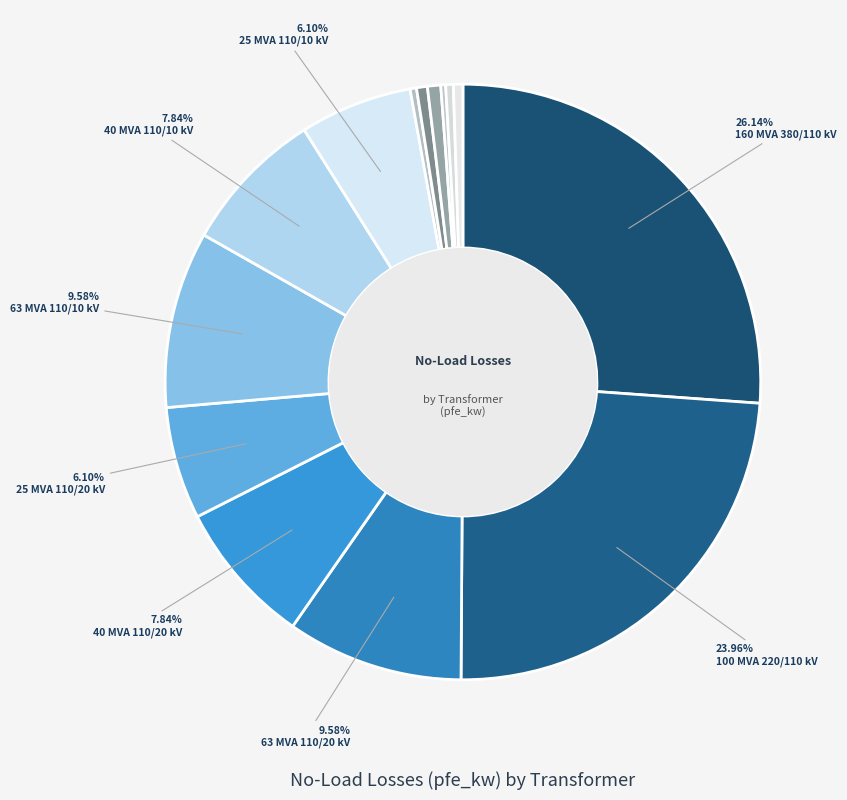

Count the number of slices in the pie.

14